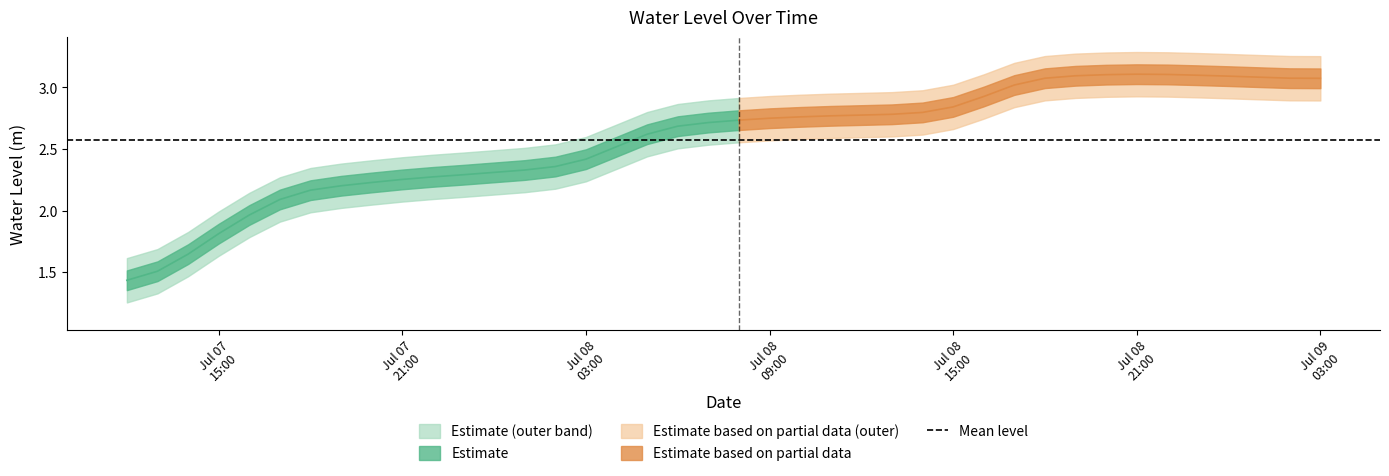

What is the change in value from 2023-07-08 08:00:00 to 2023-07-08 15:00:00?

+0.1